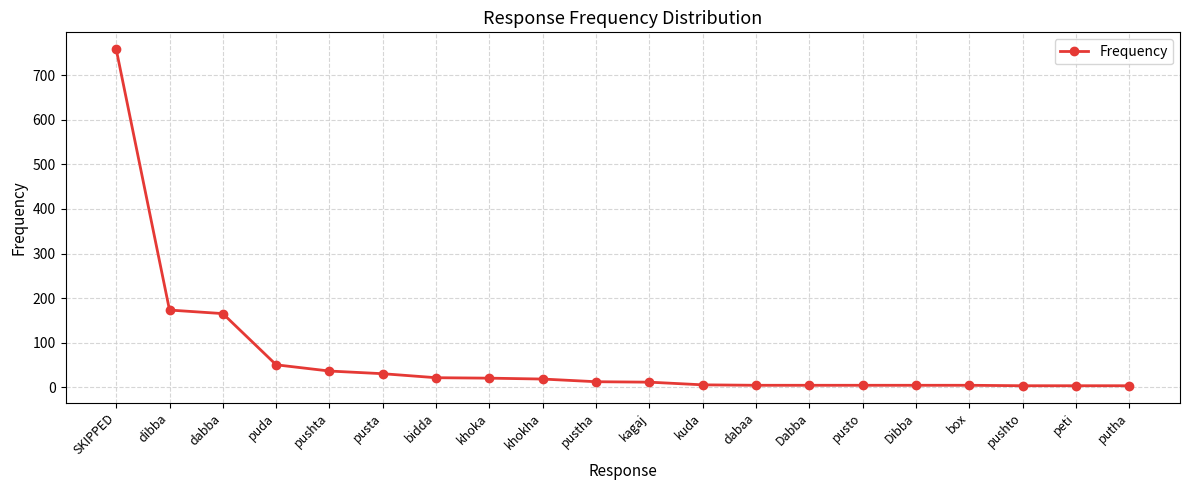

The value at dibba is 173. True or false?

True